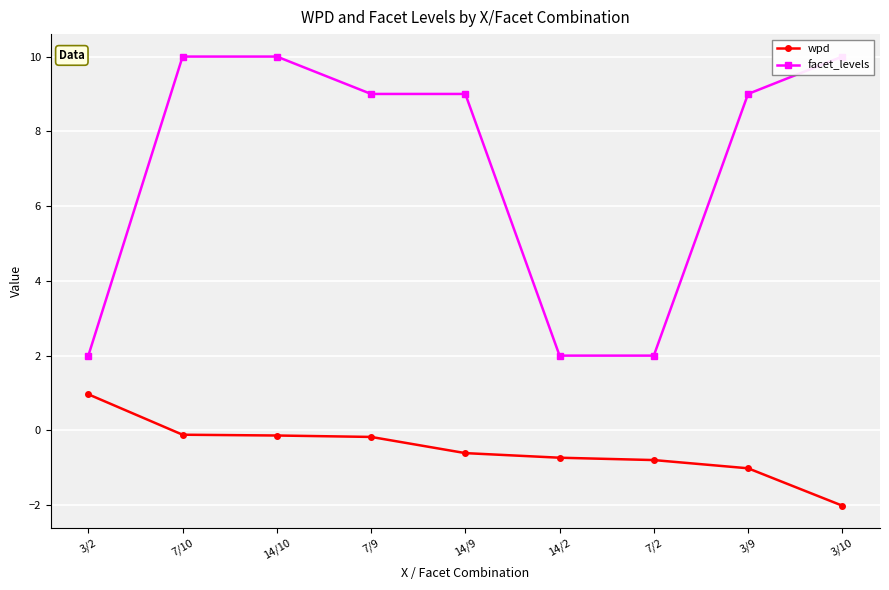

How many data points in wpd are less than 0?

8